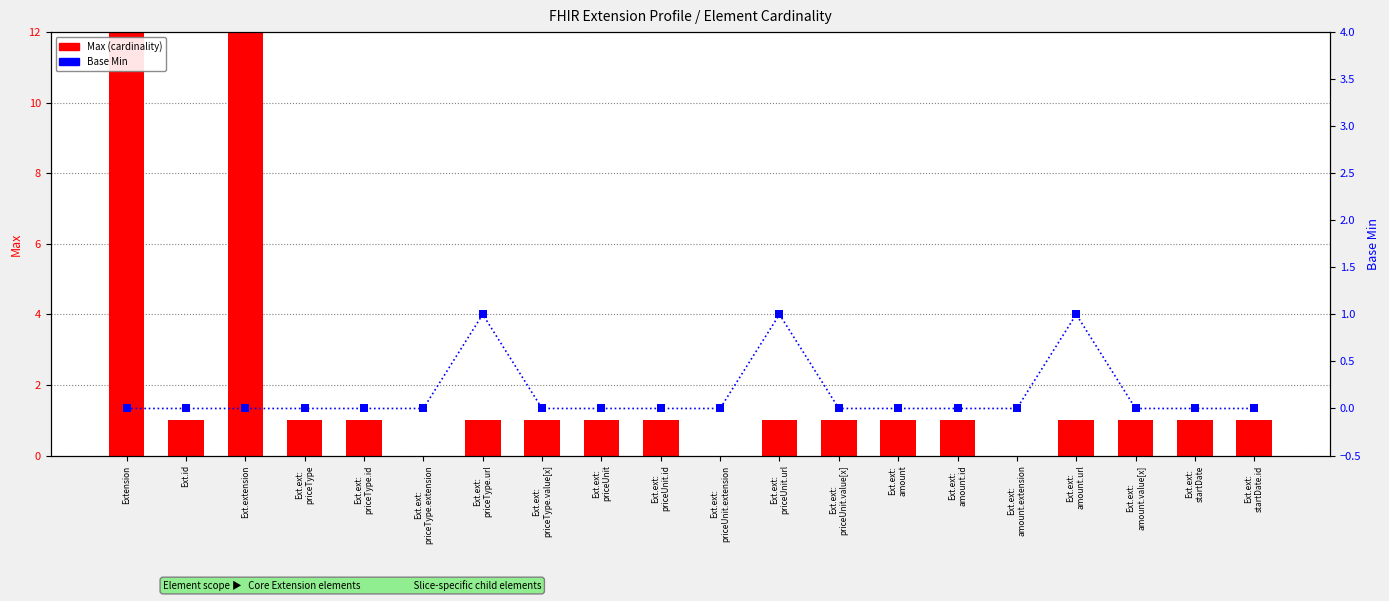

Which series reaches the minimum Y coordinate?

Max